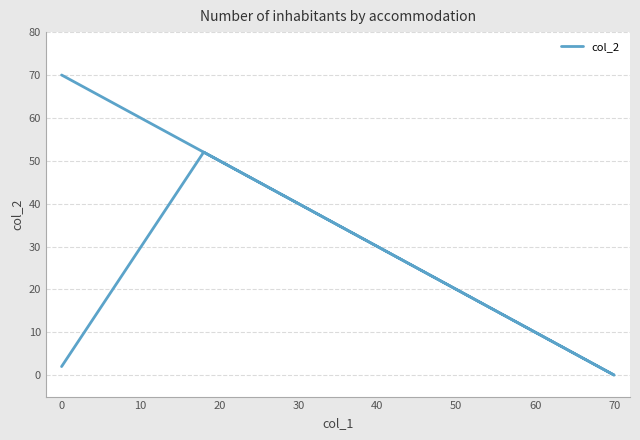

Count the number of categories in the chart.

4